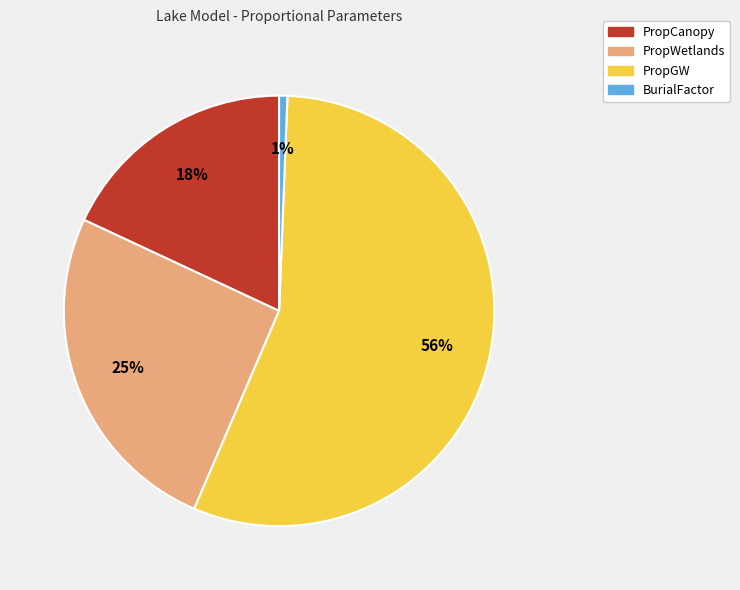

Is the sum of PropGW and BurialFactor greater than half?

Yes